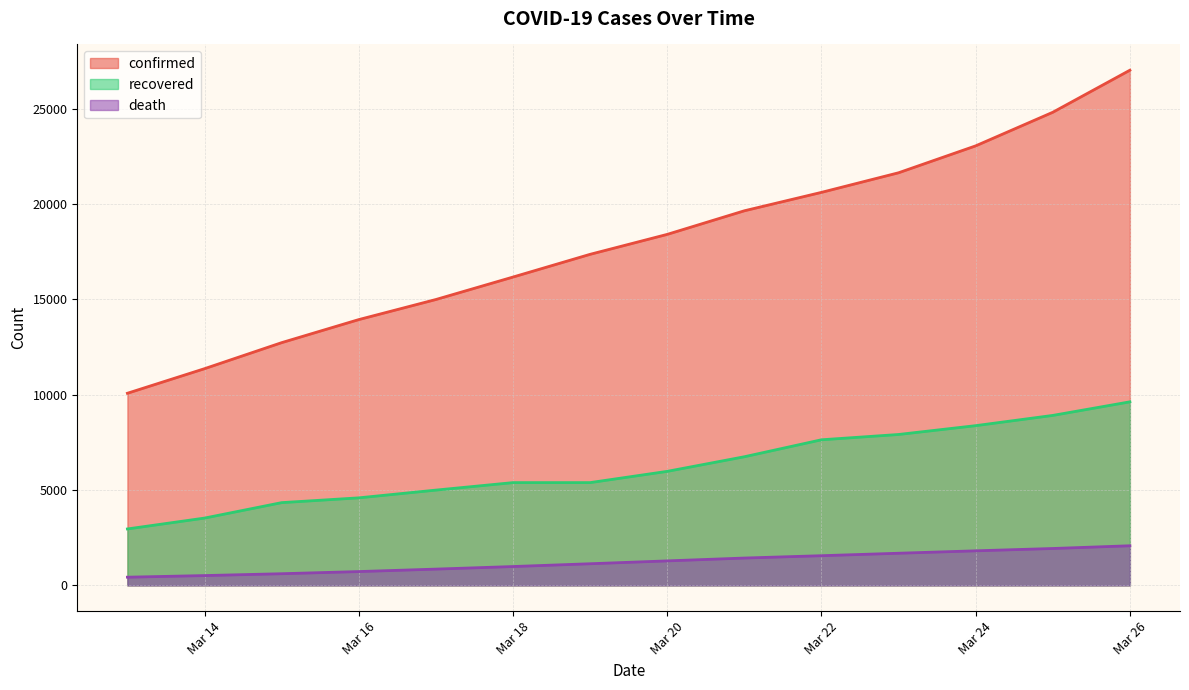

At Mar 22, list the series in order from largest to smallest.

confirmed, recovered, death